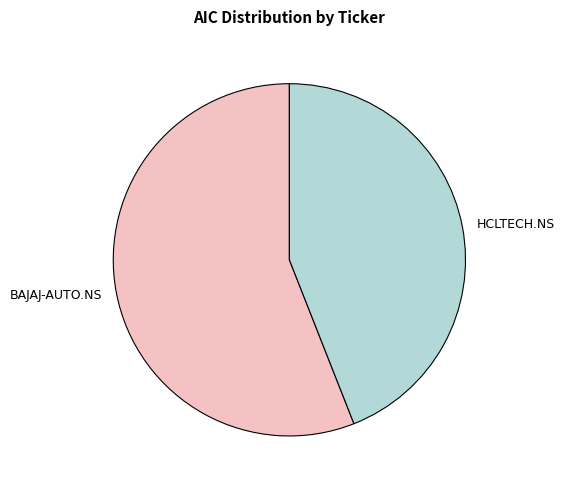

Which slice is the smallest?

HCLTECH.NS